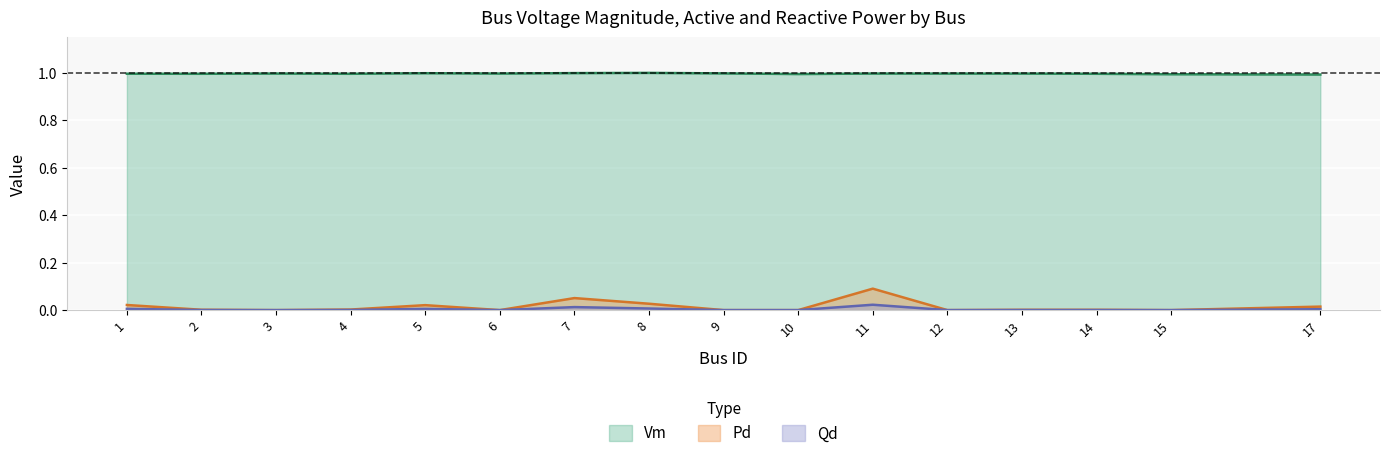

How many lines are shown in the chart?

3